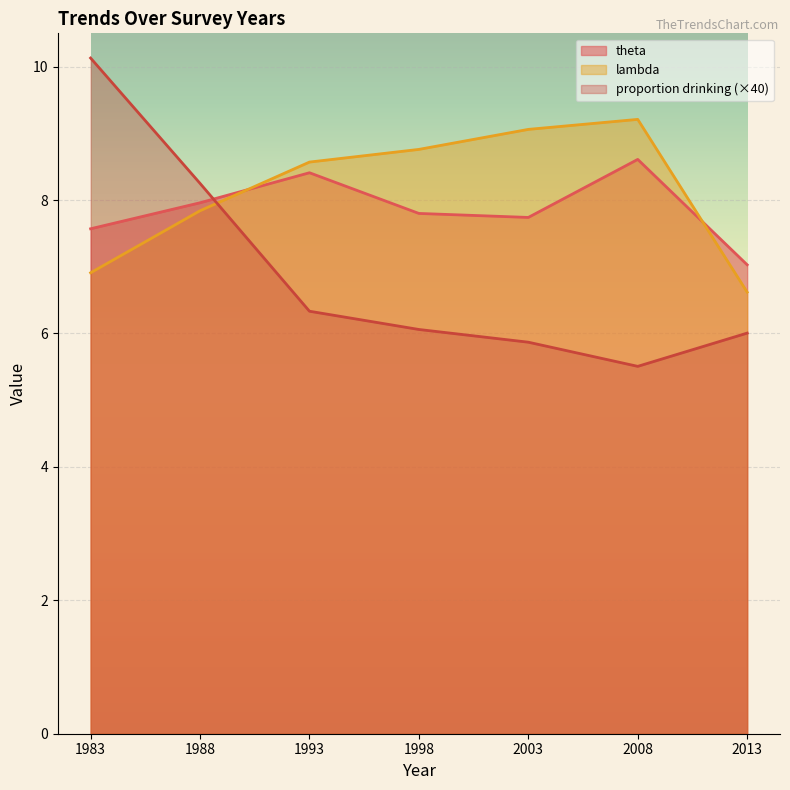

Is the value of lambda at 1998 greater than the value of proportion drinking at 2003?

Yes